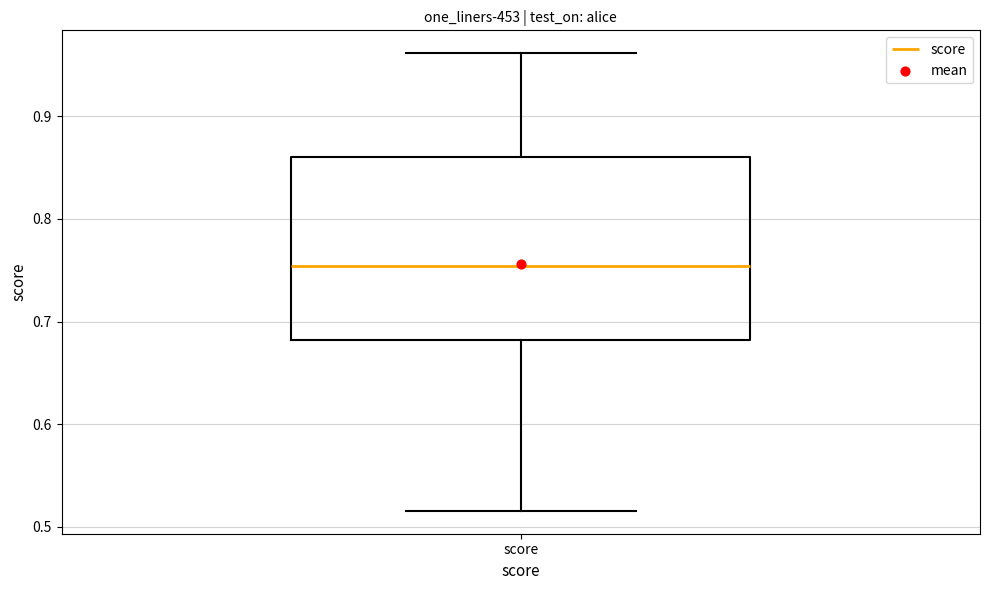

Where does the median line of the box for score sit on the y-axis? The values are not printed on the chart, so give them approximately, as read against the axis.

0.75